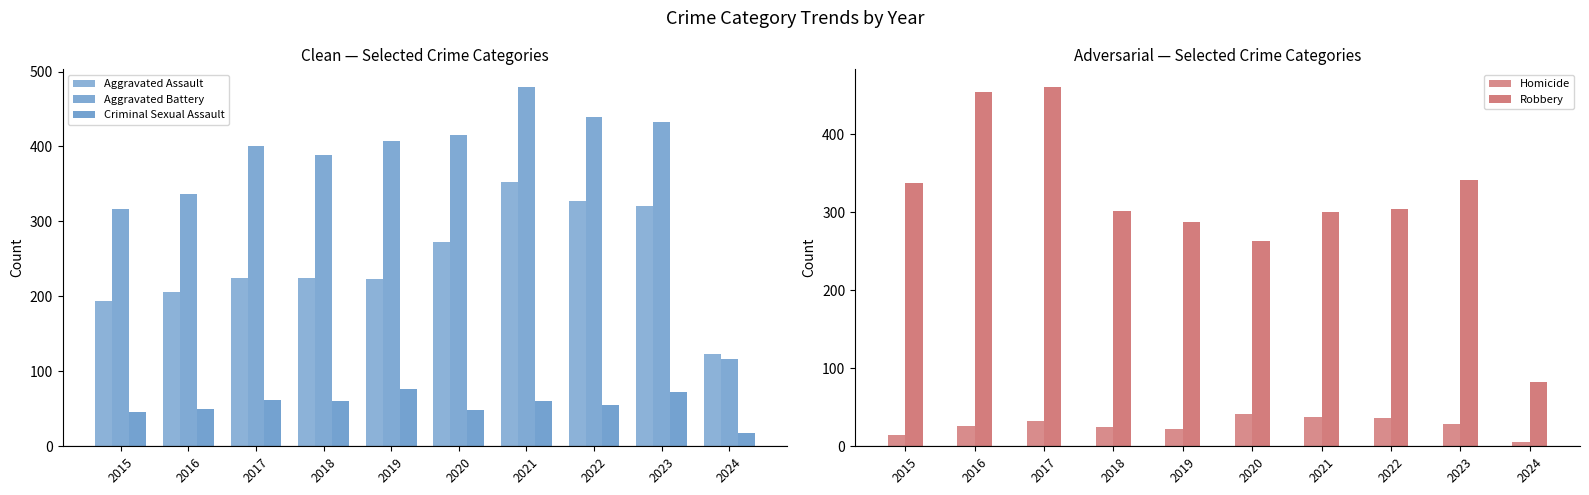

The Aggravated Battery series shows 400 at 2017. True or false?

True